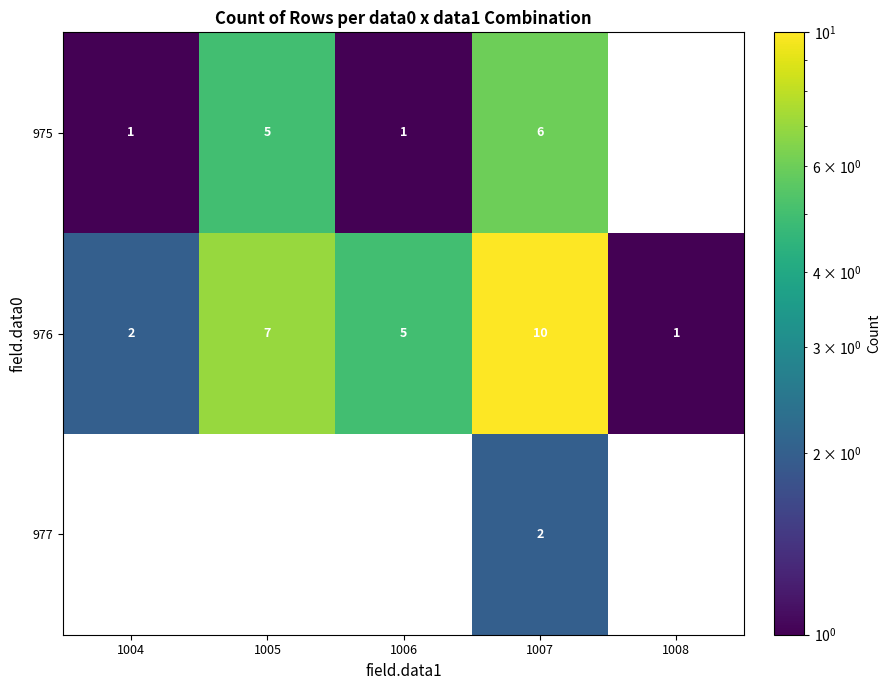

Count the number of data series in this chart.

3